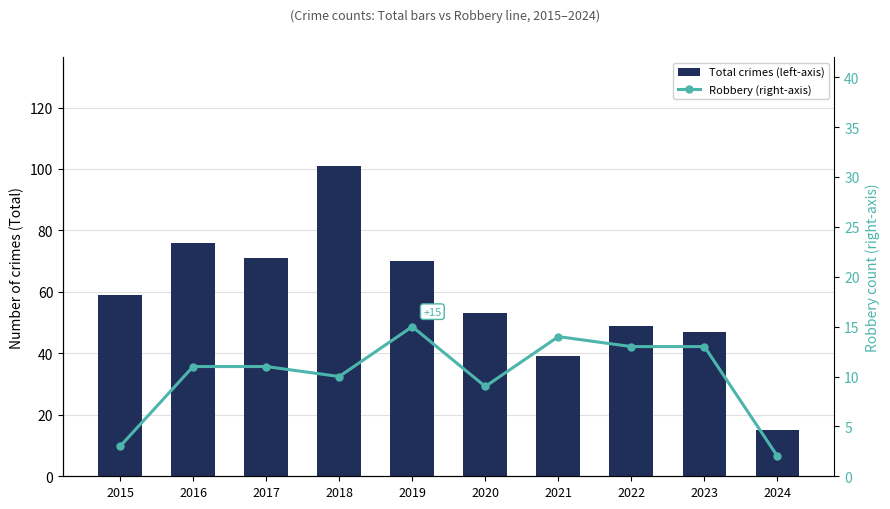

Rank the categories by Robbery (right-axis) value from lowest to highest.

2024, 2015, 2020, 2018, 2016, 2017, 2022, 2023, 2021, 2019